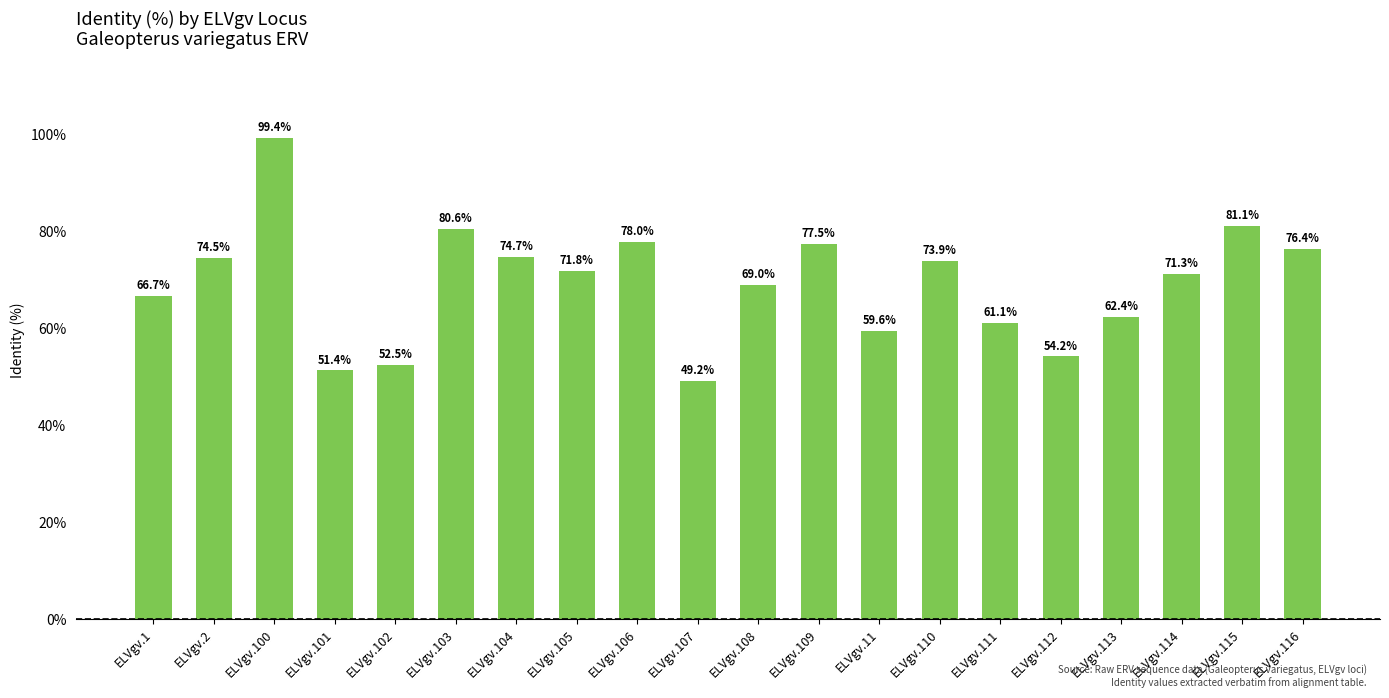

Reading left to right, extract all data points from this chart.

66.7	74.5	99.4	51.4	52.5	80.6	74.7	71.8	78.0	49.2	69.0	77.5	59.6	73.9	61.1	54.2	62.4	71.3	81.1	76.4